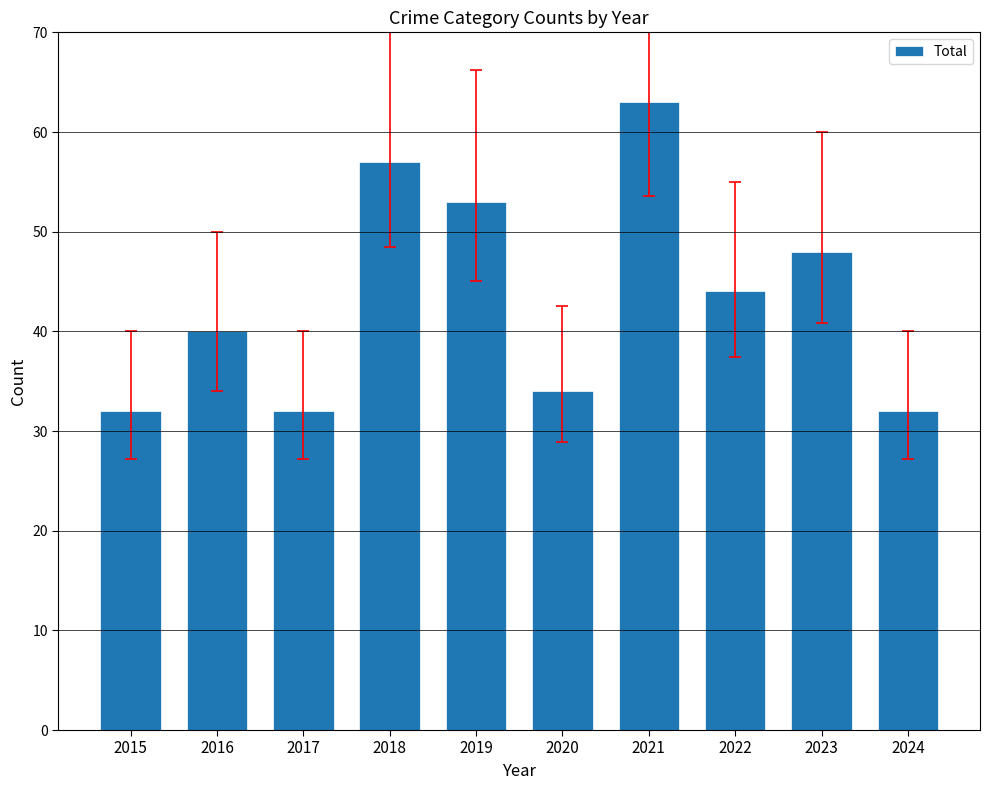

Between 2020 and 2018, which is larger?

2018